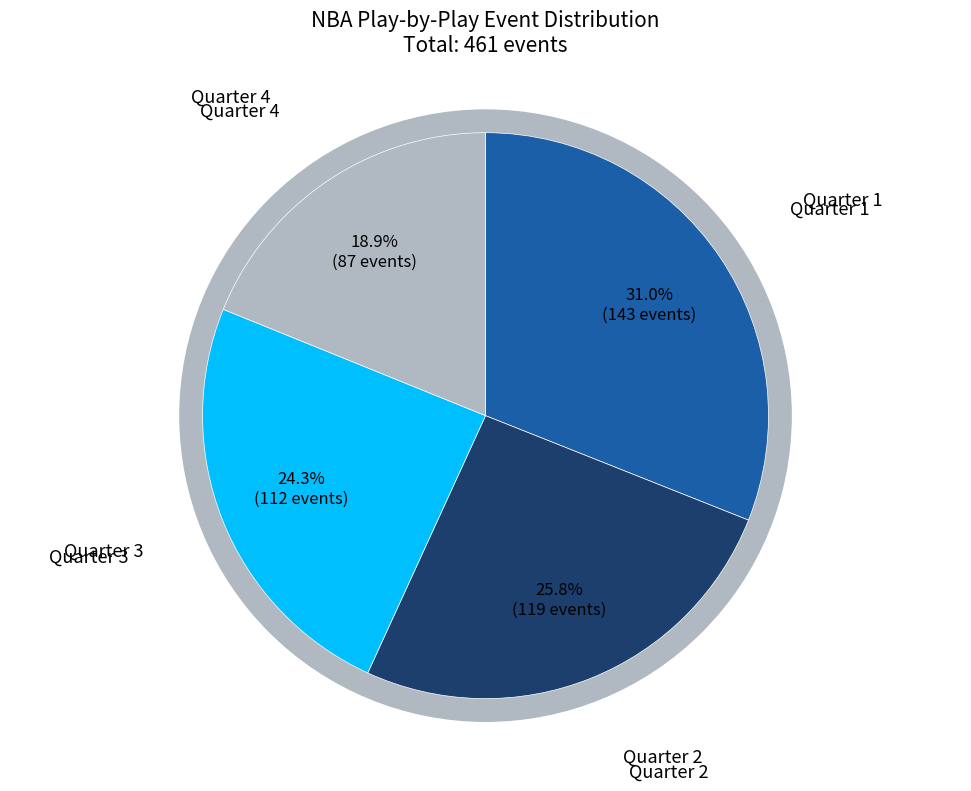

What is the smallest slice in the pie chart?

Quarter 4